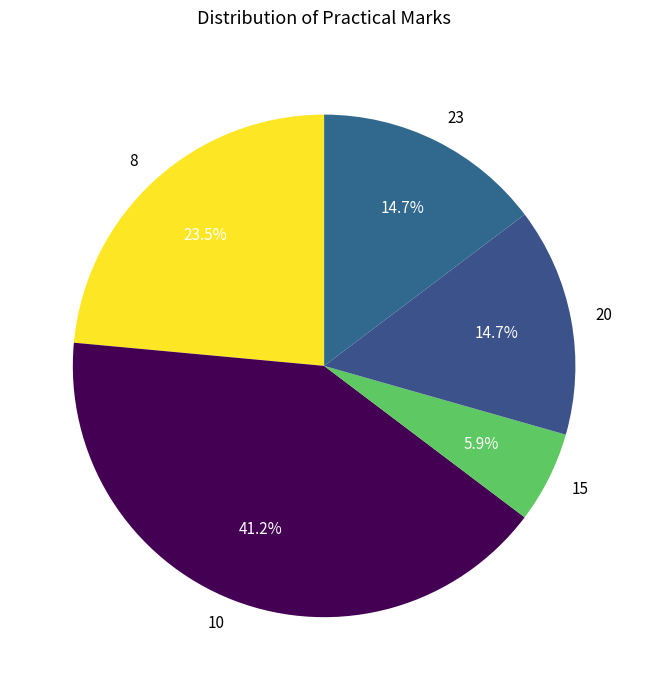

What percentage is NOT represented by 8?

76.5%